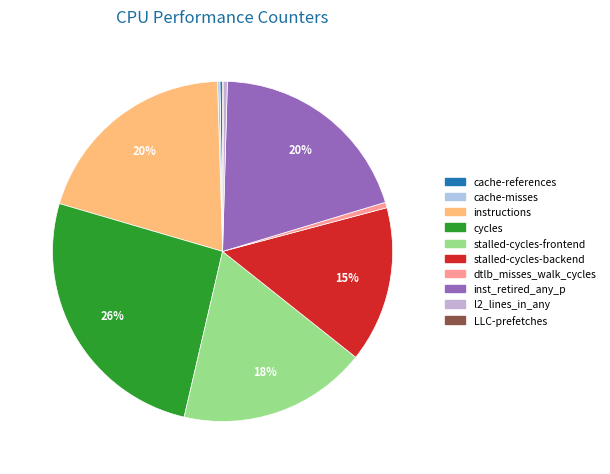

What percentage is the stalled-cycles-frontend slice, to the nearest percent?

18%